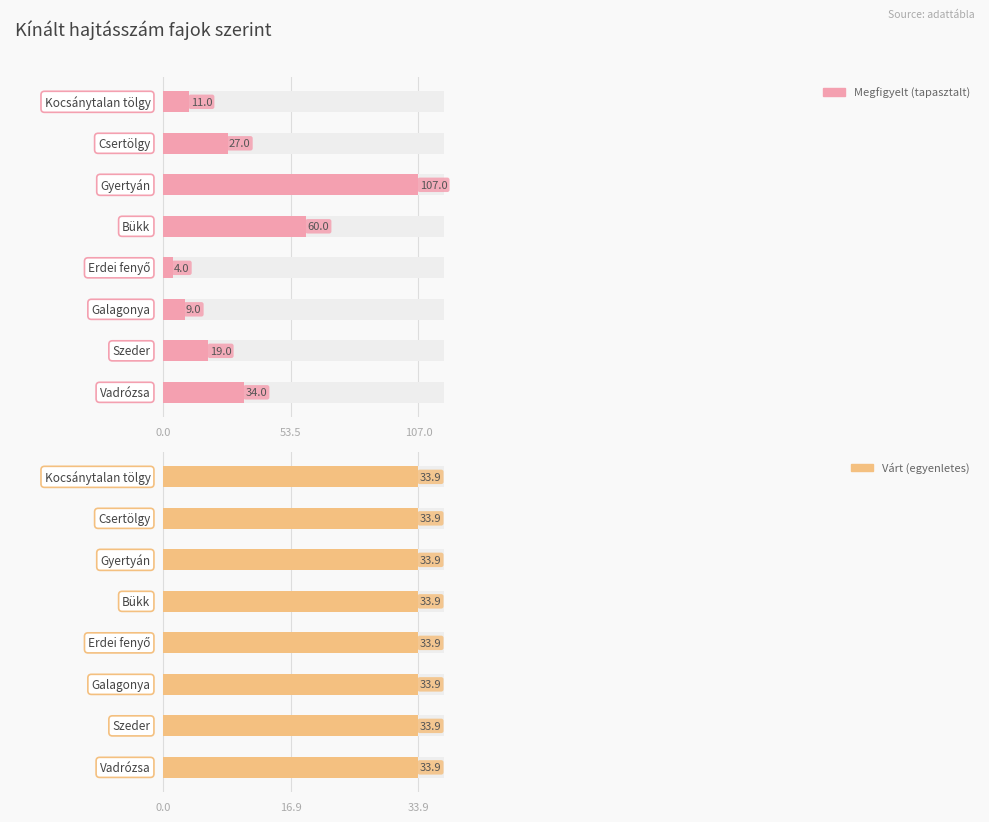

Reading right to left, list all the values displayed in this chart.

Megfigyelt (tapasztalt): Vadrózsa=34.0	Szeder=19.0	Galagonya=9.0	Erdei fenyő=4.0	Bükk=60.0	Gyertyán=107.0	Csertölgy=27.0	Kocsánytalan tölgy=11.0
Várt (egyenletes): Vadrózsa=33.9	Szeder=33.9	Galagonya=33.9	Erdei fenyő=33.9	Bükk=33.9	Gyertyán=33.9	Csertölgy=33.9	Kocsánytalan tölgy=33.9